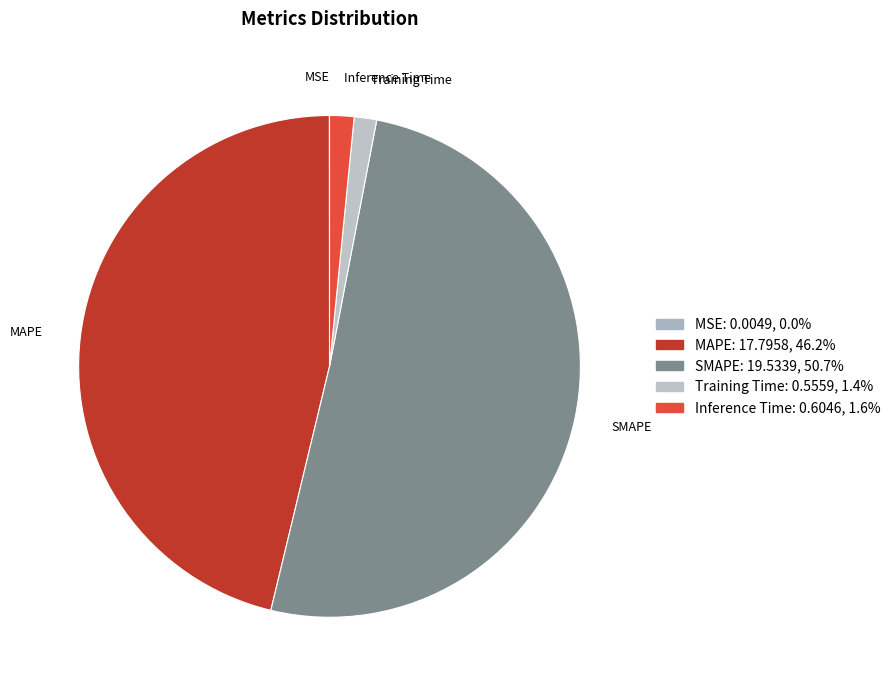

Is it true that Inference Time is 2% of the pie?

True